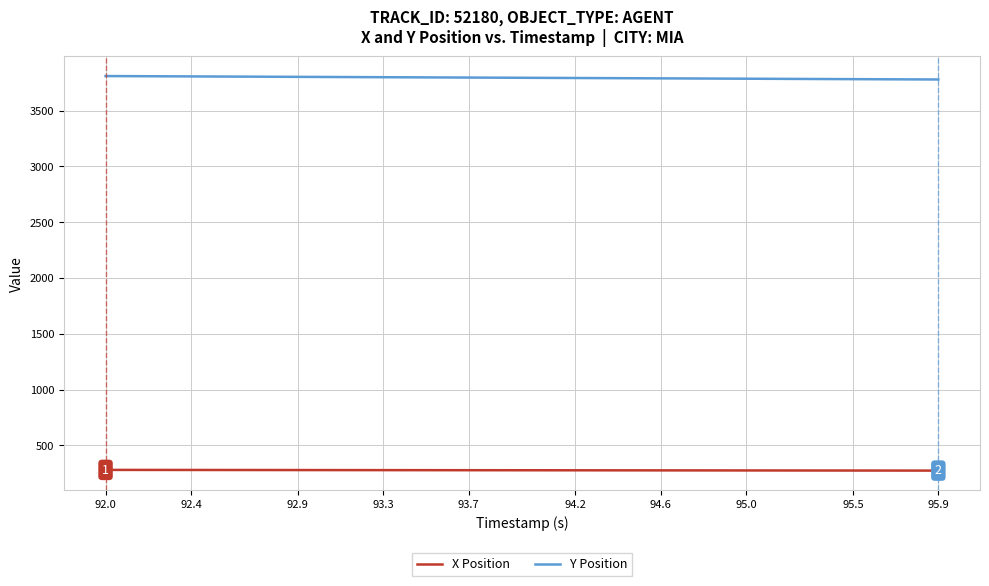

Rank the series by their maximum value, from lowest to highest.

X Position, Y Position